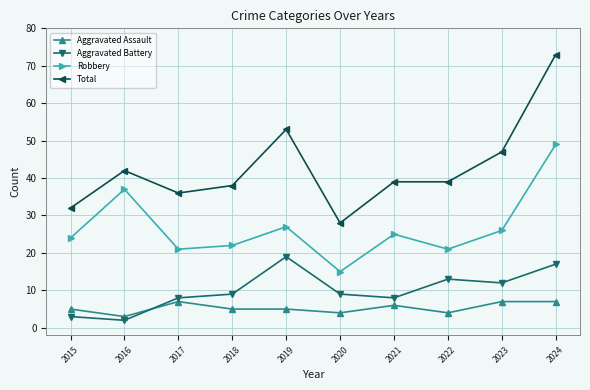

Which series has the widest spread of values?

Total